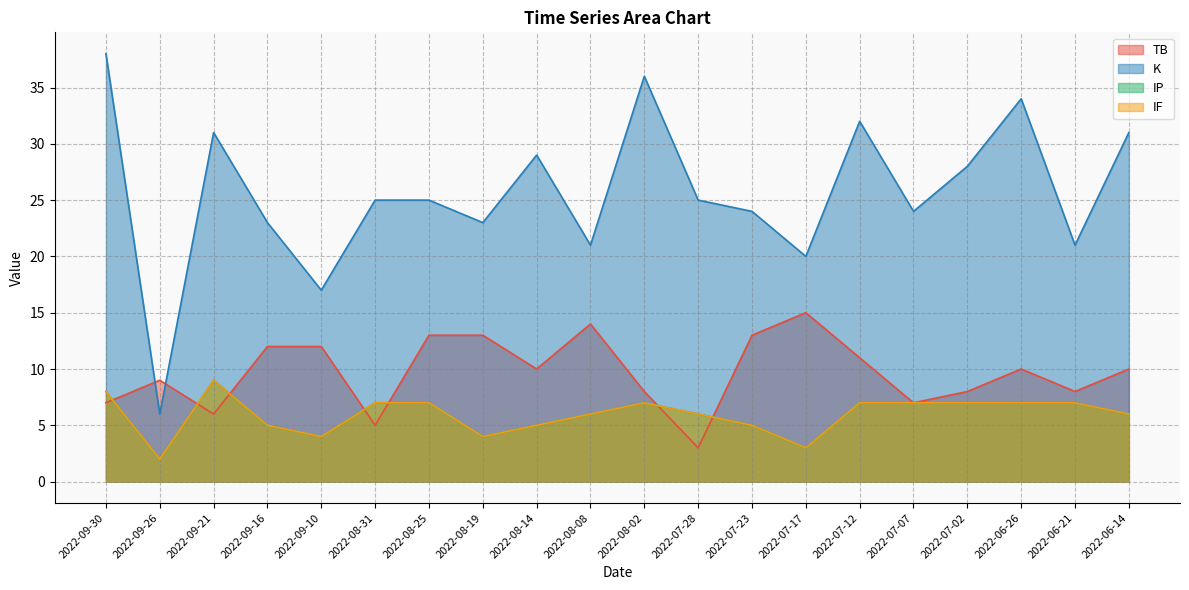

What is the label of the 9th point from the left?

2022-08-14